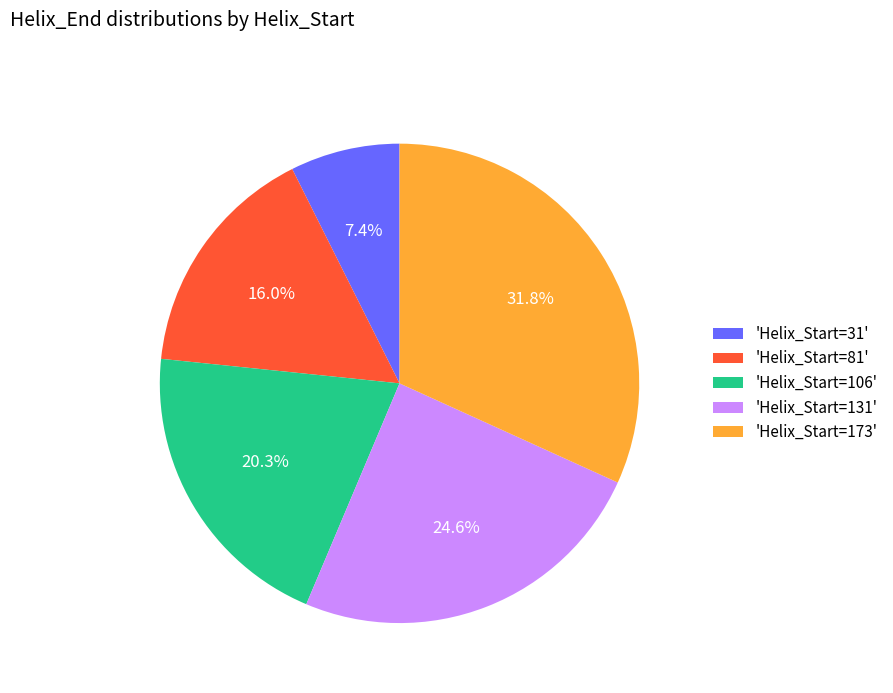

Is the sum of 'Helix_Start=173' and 'Helix_Start=131' greater than half?

Yes